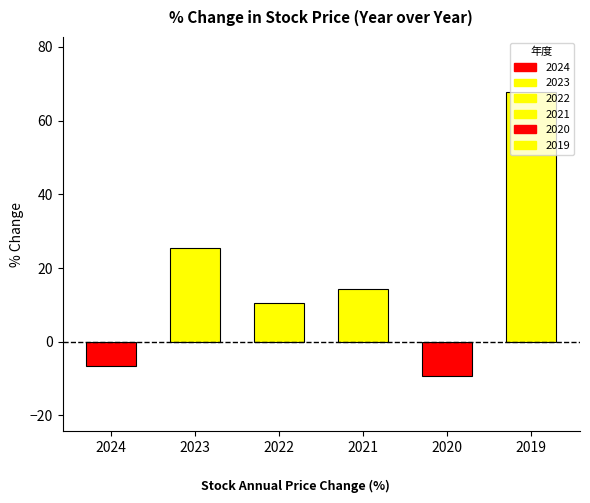

Reading left to right, extract all data points from this chart.

-6.6	25.5	10.6	14.4	-9.3	67.7